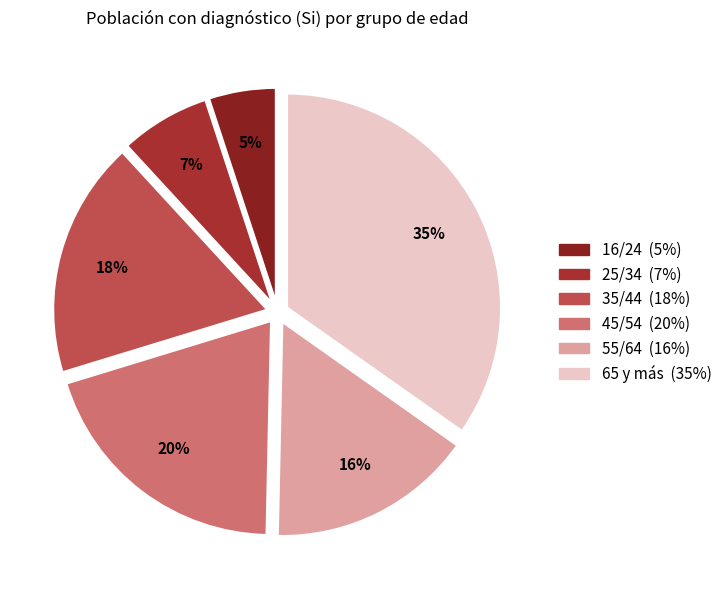

To the nearest percent, what is the difference between the largest and smallest slice percentages?

30%